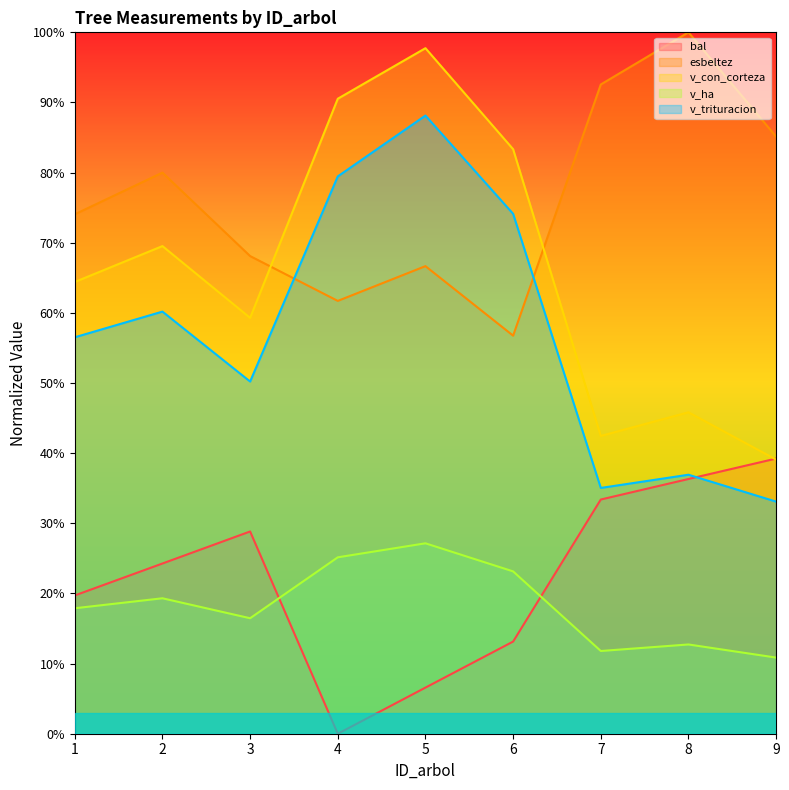

The esbeltez series shows 106.3 at 1. True or false?

False